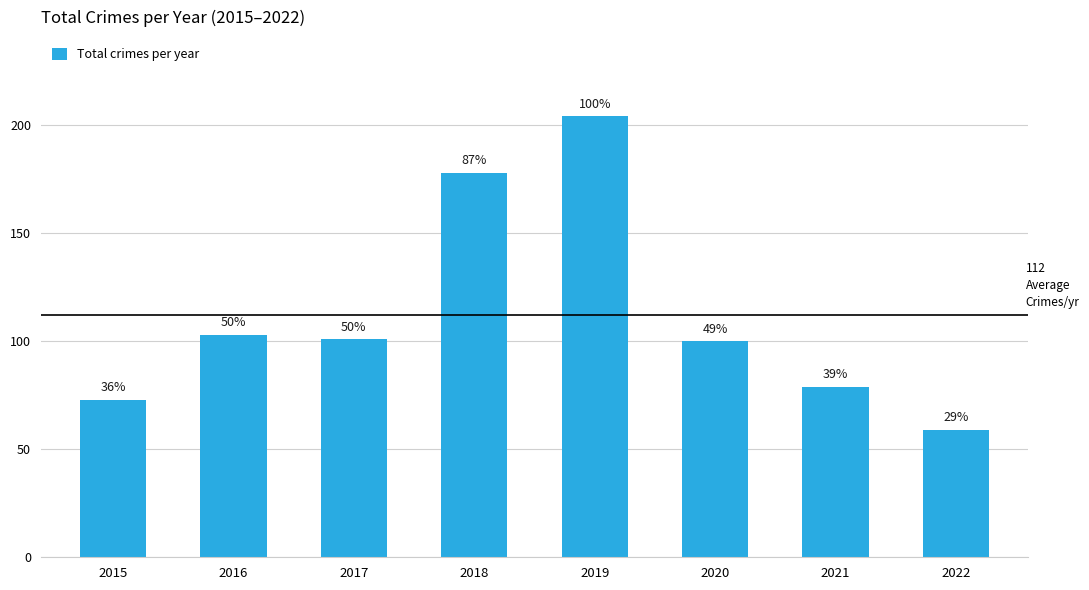

Are the bars horizontal?

No